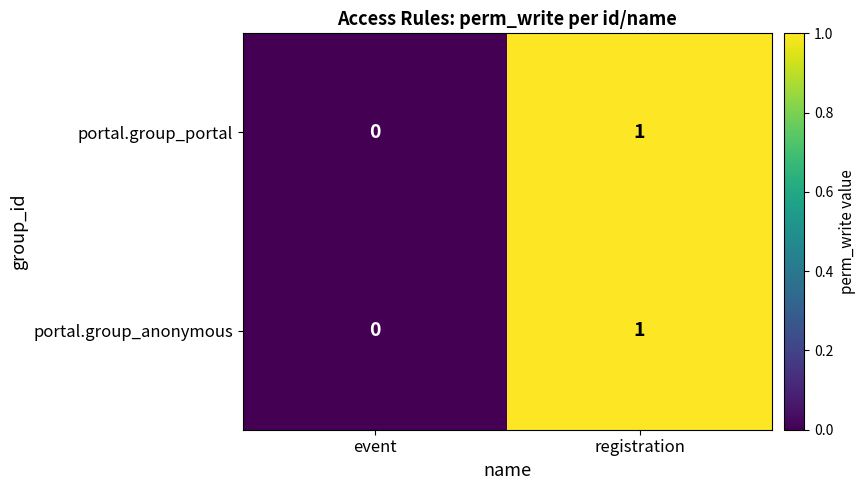

At which category is the sum across all series the highest?

registration